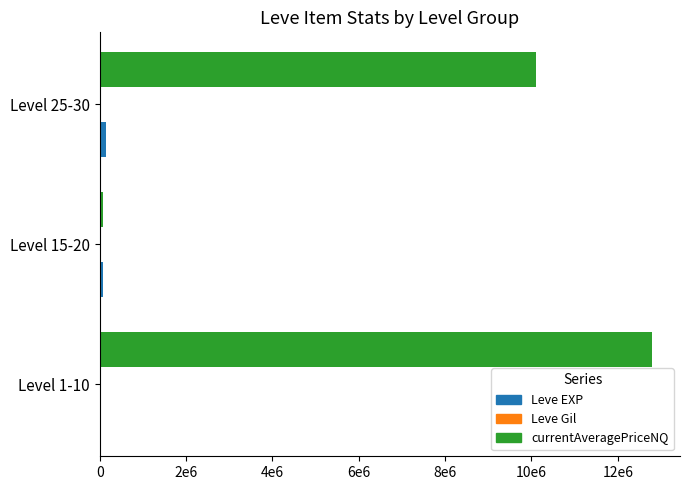

How many distinct data groups are displayed?

3